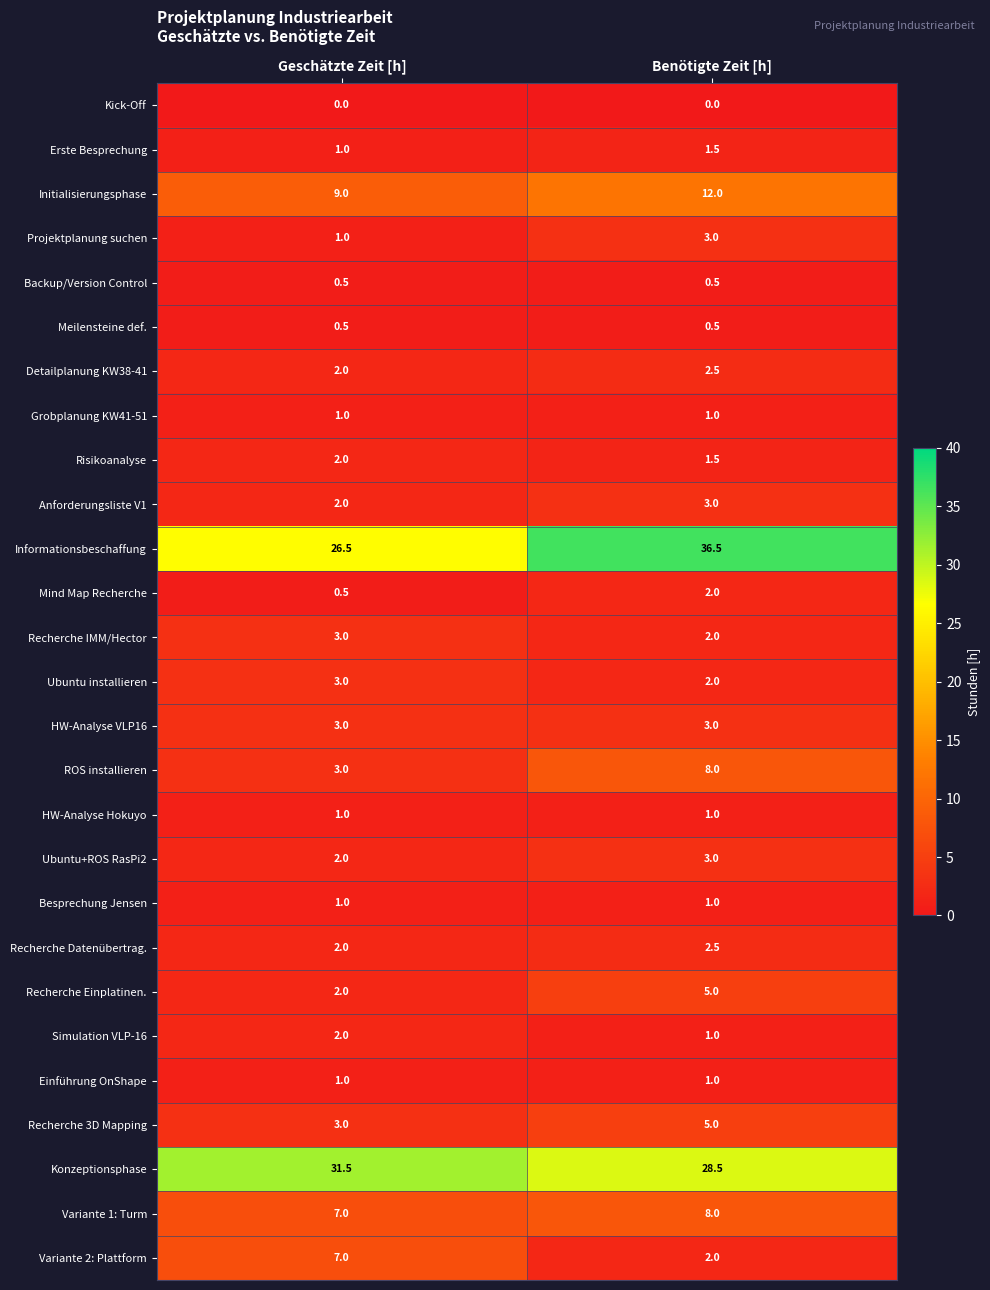

List the labels in order of Risikoanalyse value, largest first.

Geschätzte Zeit [h], Benötigte Zeit [h]